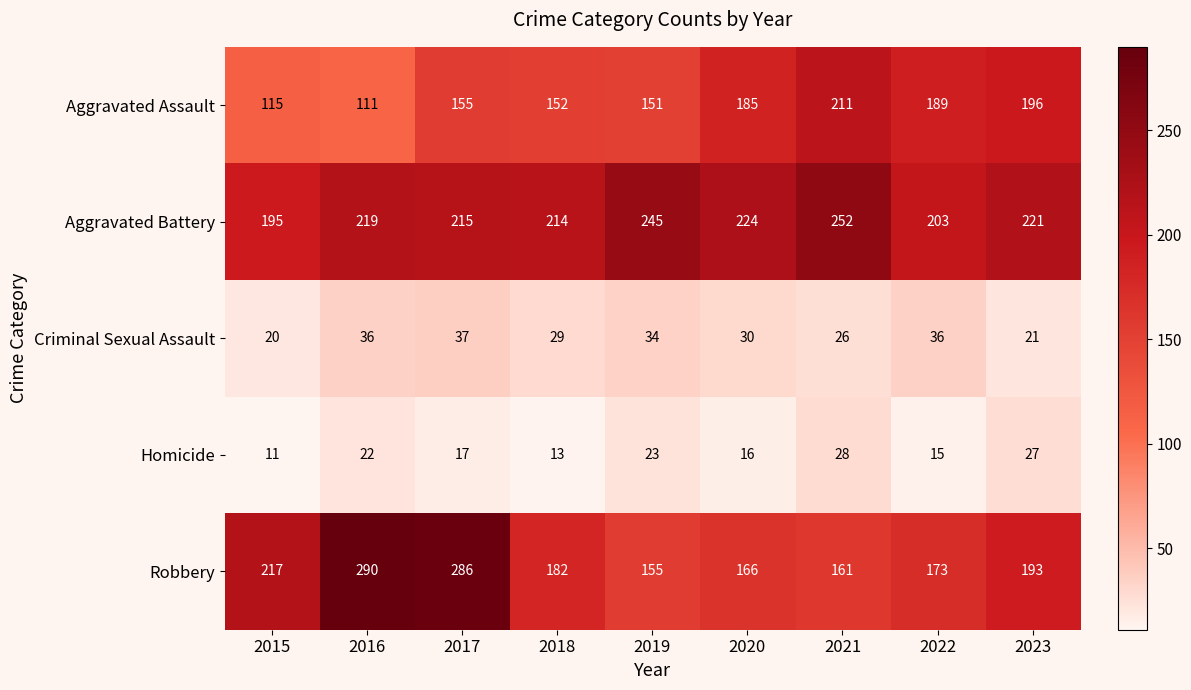

Which series has the largest total across all categories?

Aggravated Battery